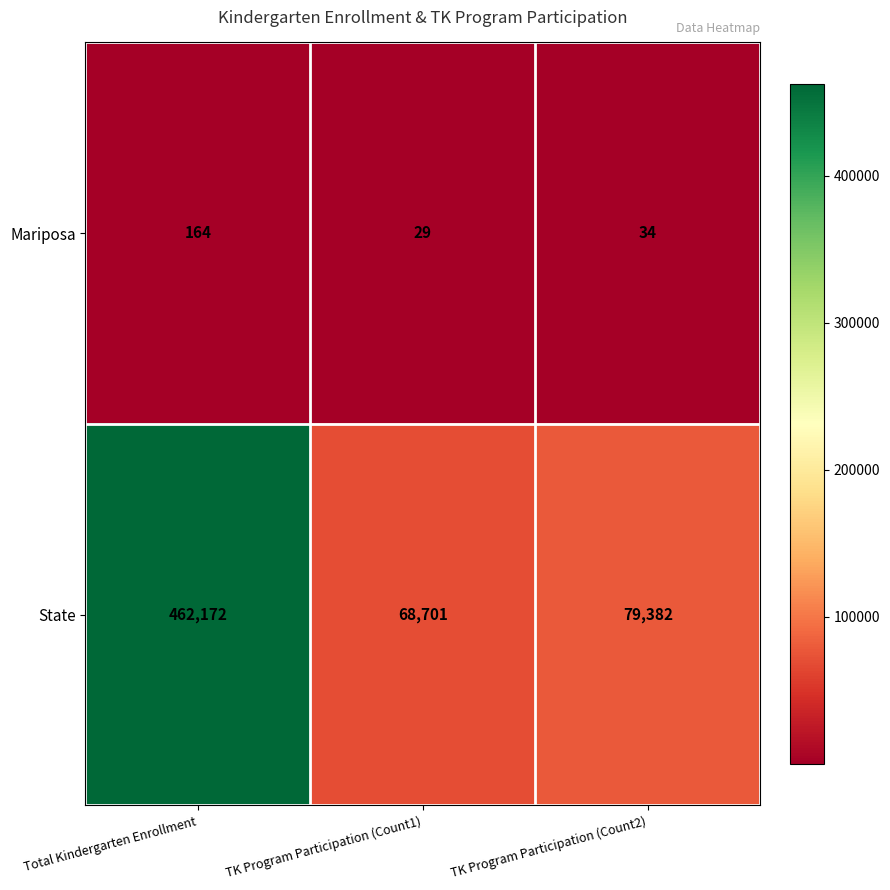

At how many categories does at least one series exceed 40100?

3